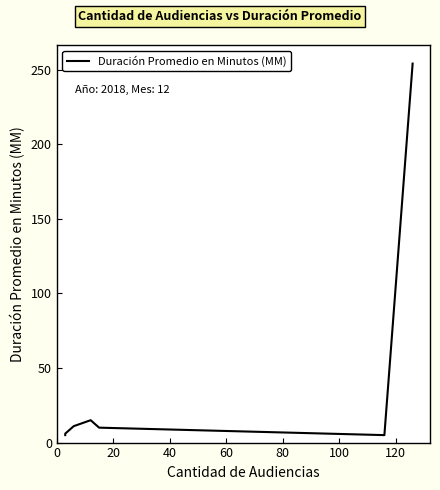

Reading left to right, extract all data points from this chart.

5	6	11	15	10	5	254